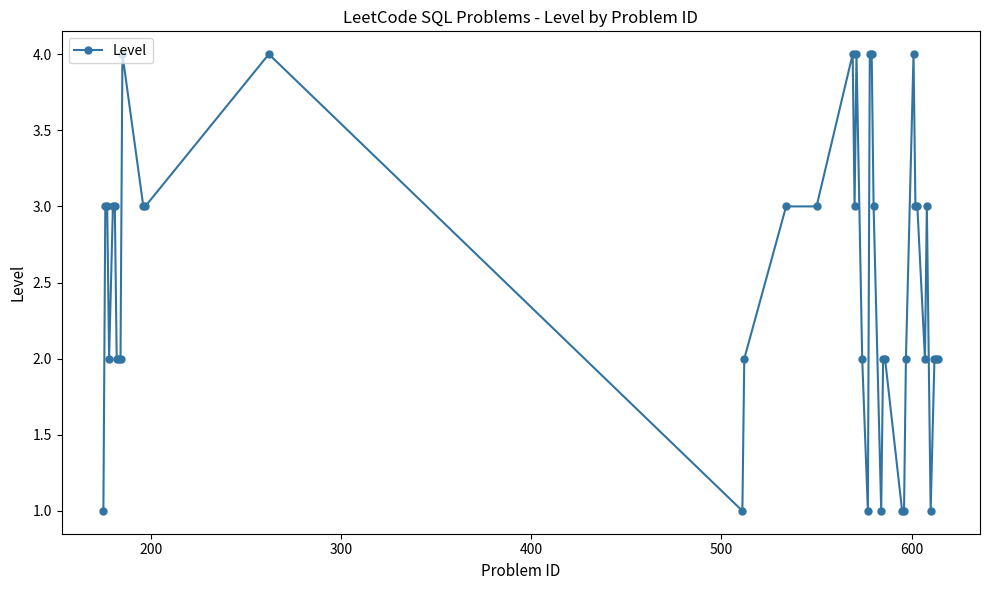

How many data points does each series have?

40